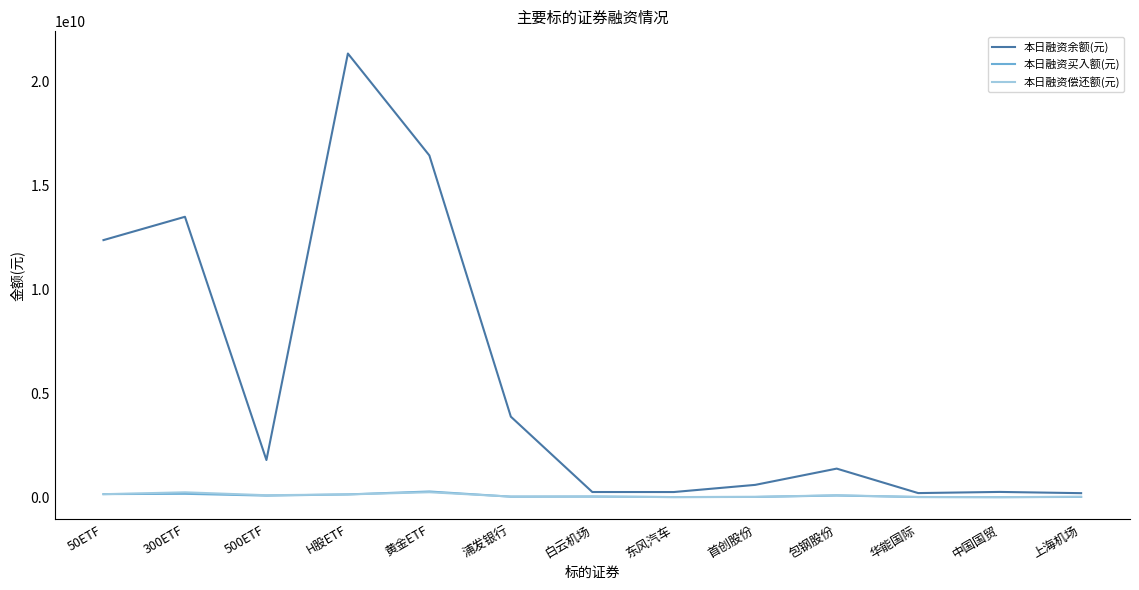

Which label corresponds to the largest value in the chart?

H股ETF